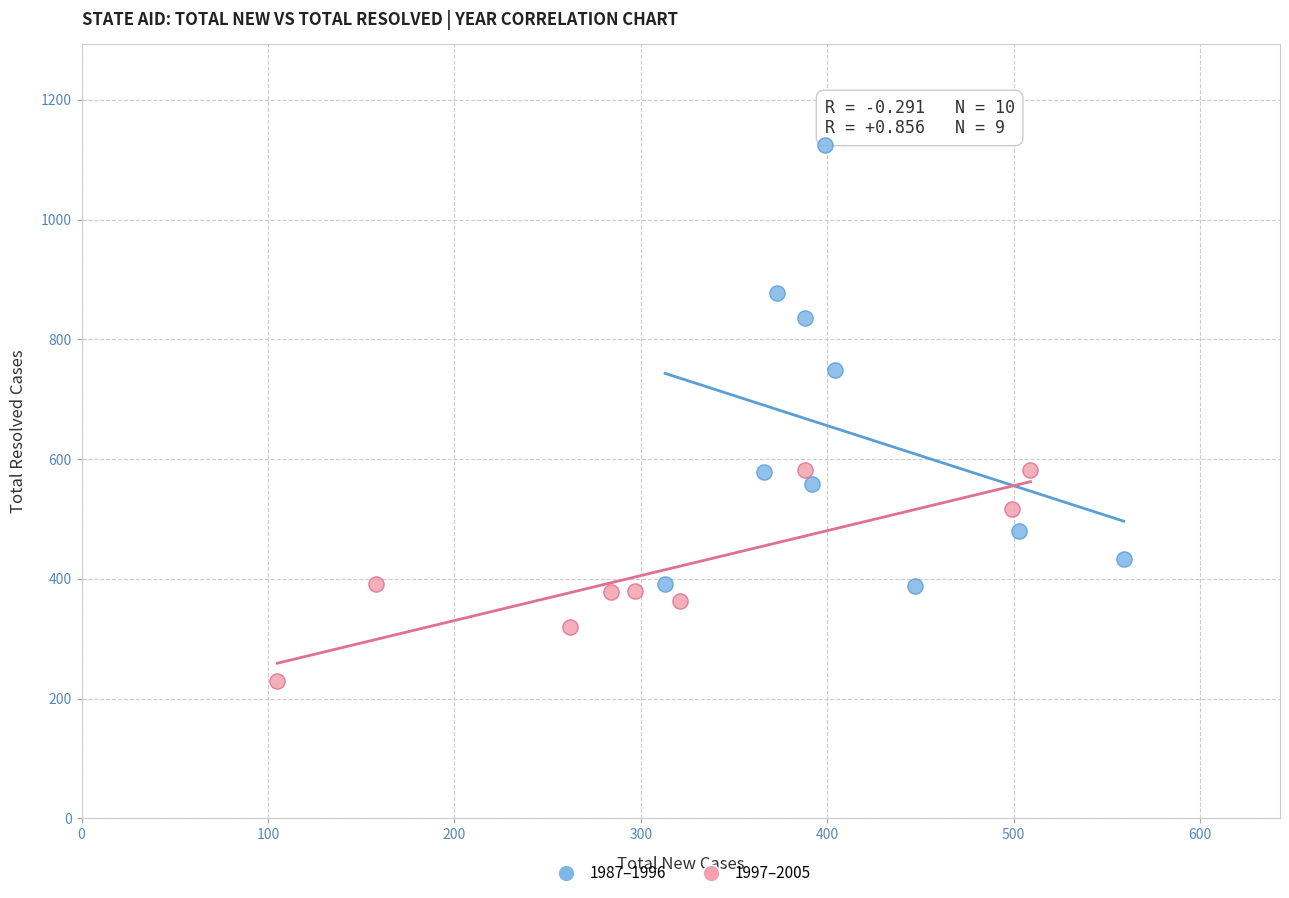

Which series has the largest Y range (max minus min)?

1987–1996